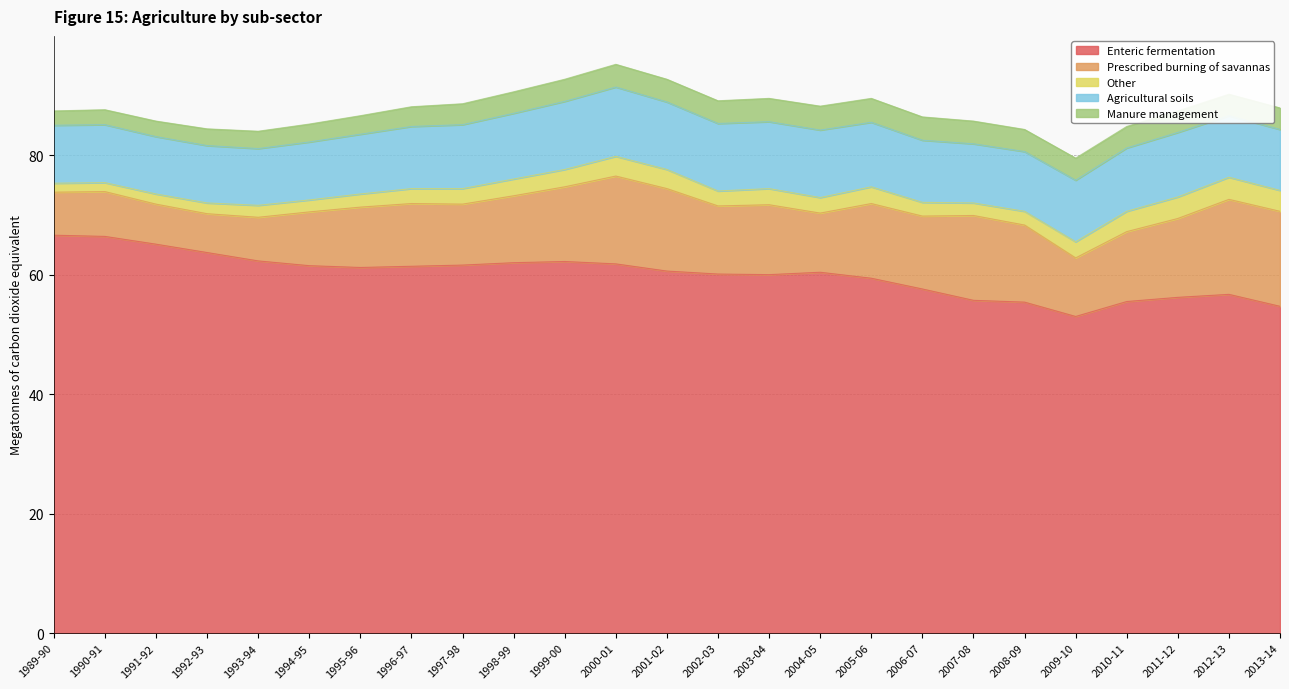

What is the value of the Agricultural soils point at the 2nd from the left?

9.7